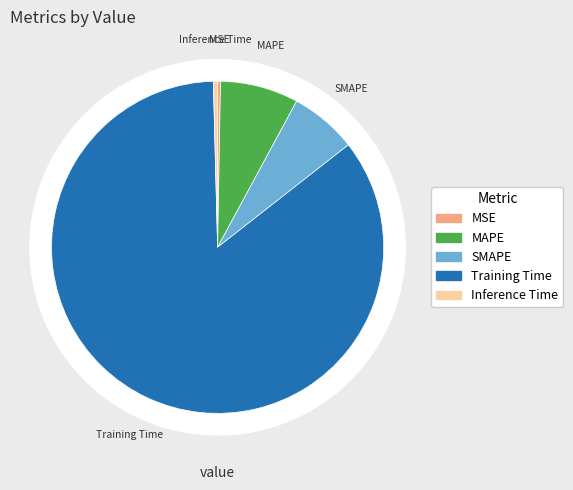

Which has a higher value, SMAPE or MSE?

SMAPE